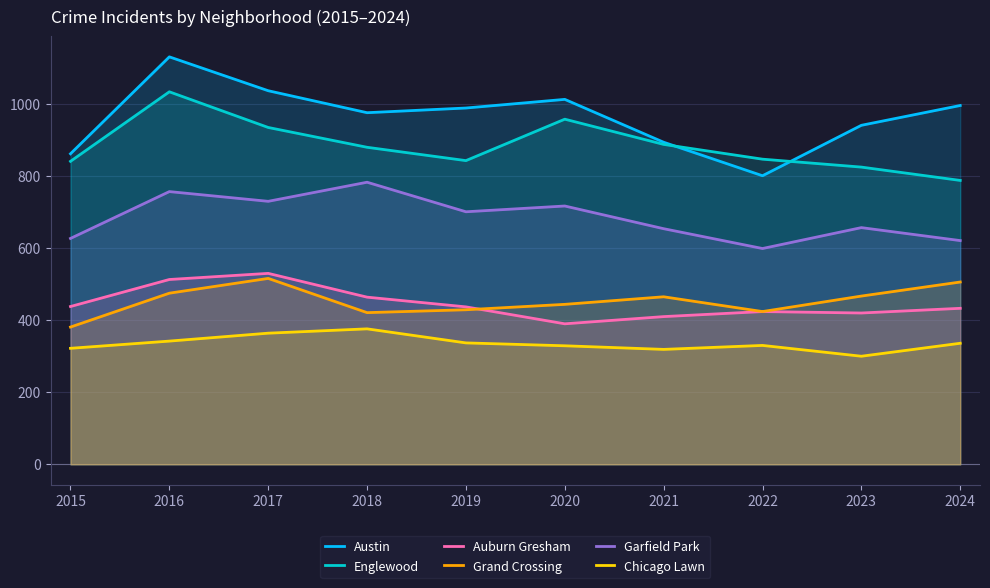

At which label does Garfield Park first exceed 701?

2016